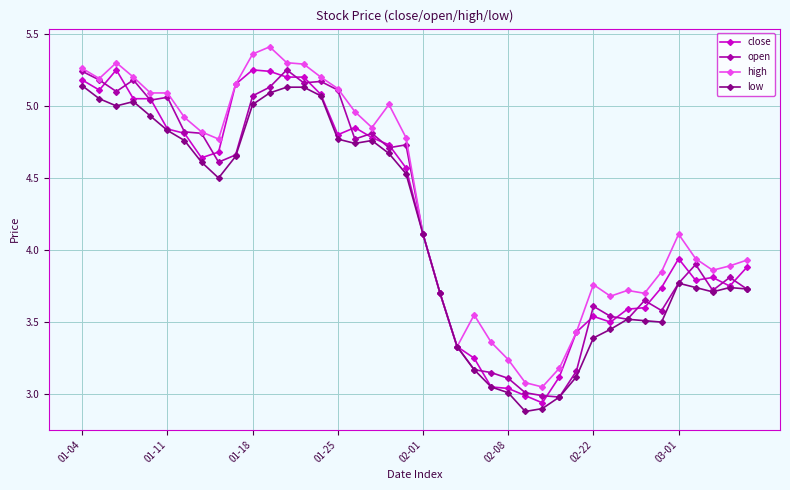

True or false: low has more than 1 interior local peaks.

True